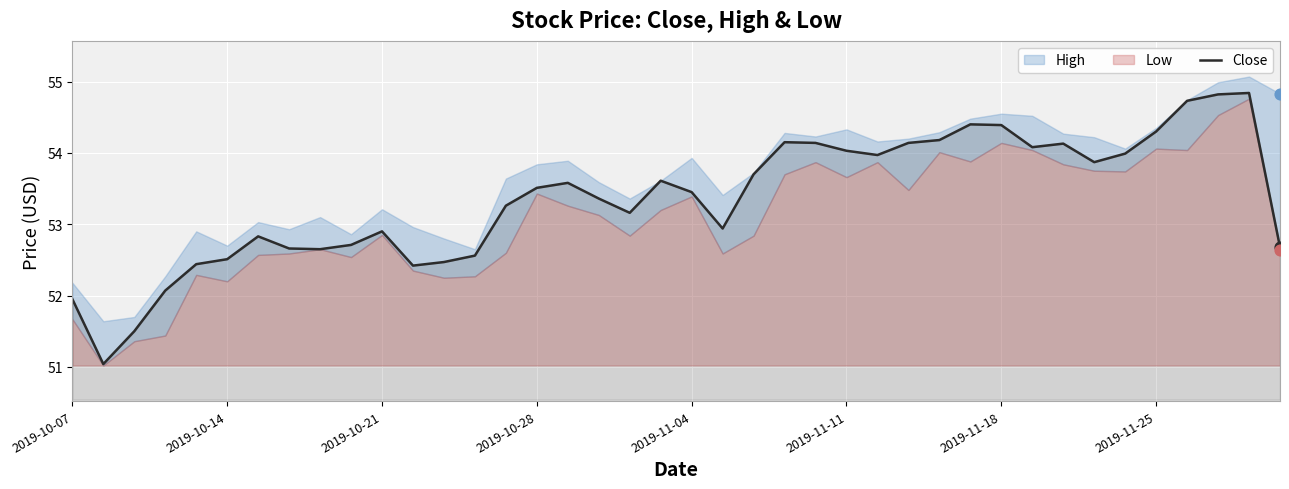

The Close series shows 75.5 at 2019-10-07. True or false?

False